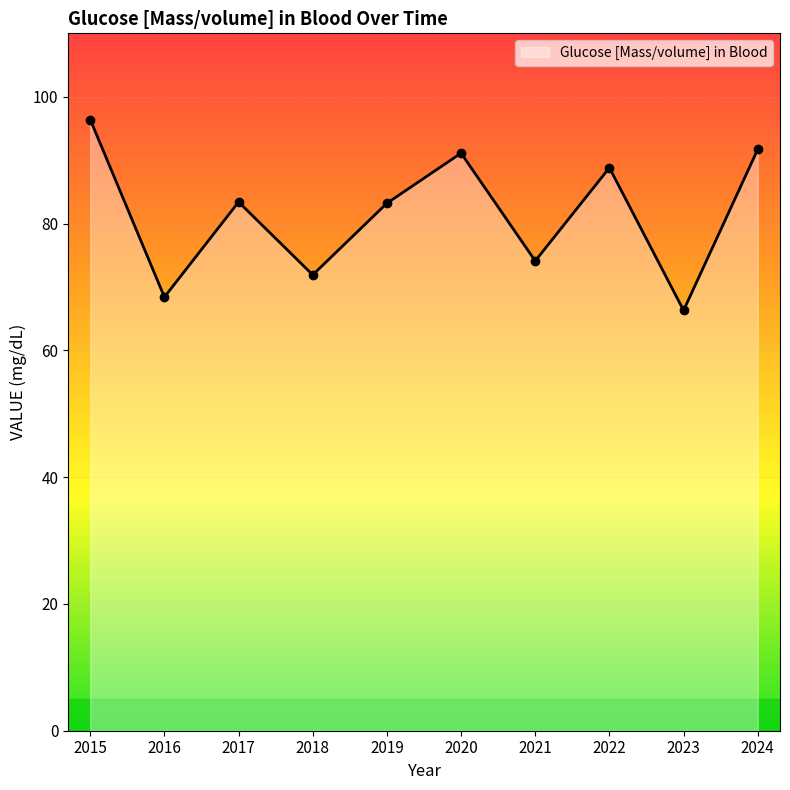

What is the average value?

81.5